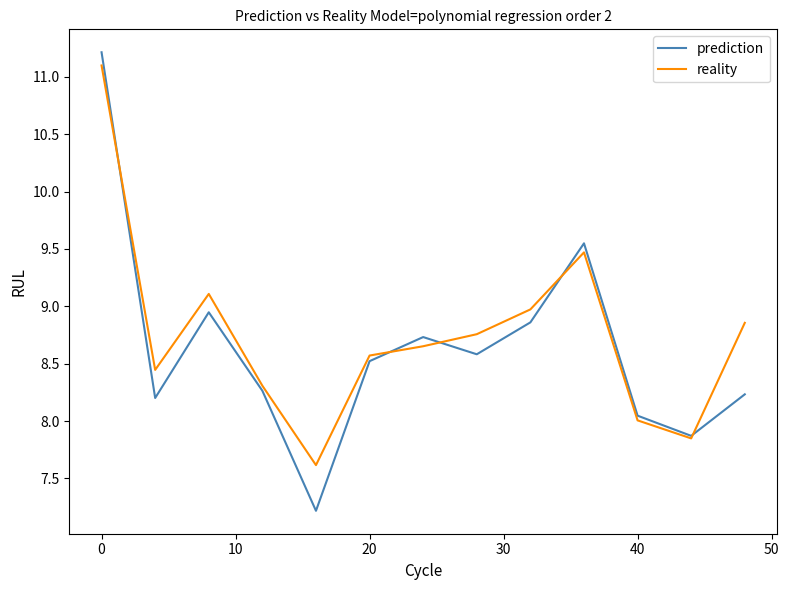

Which series has the widest spread of values?

prediction